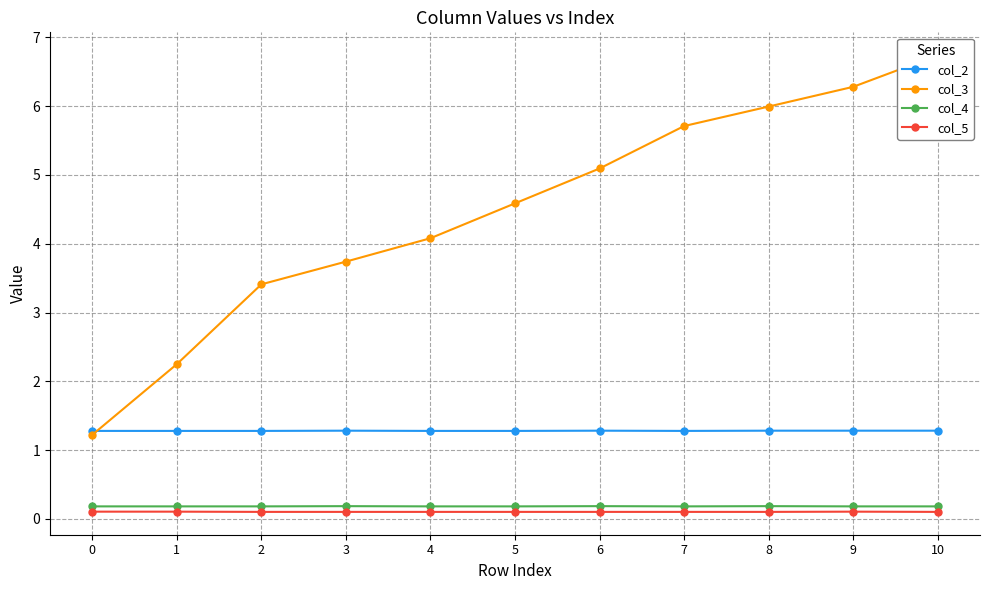

What is the total value across all series at 1?

3.8